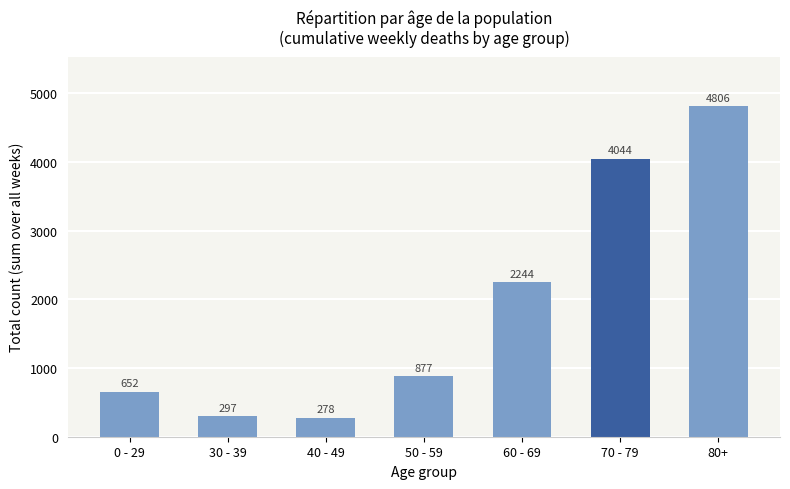

How many values are below 877?

3